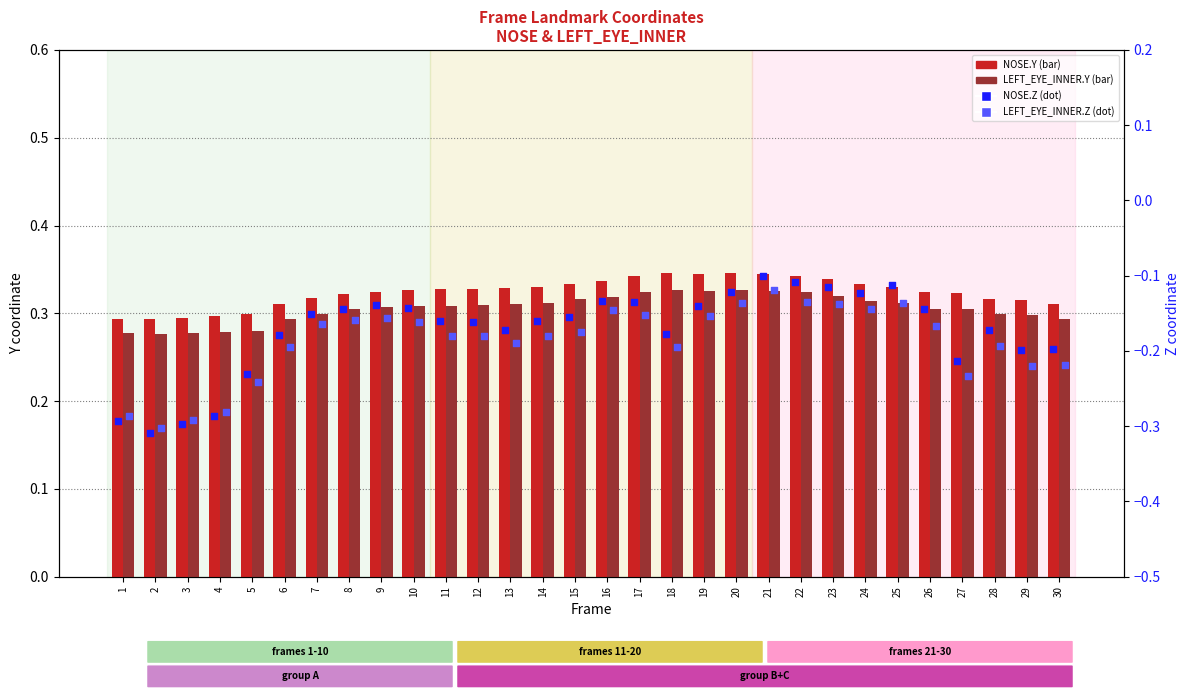

At how many categories does at least one series exceed 0?

30